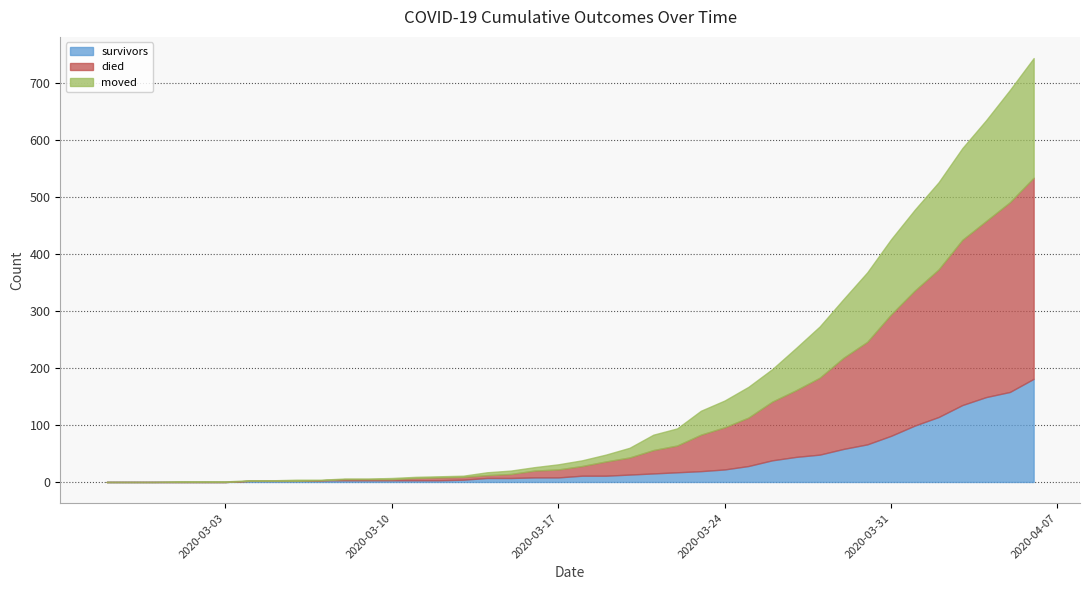

How many values in moved are above zero?

37